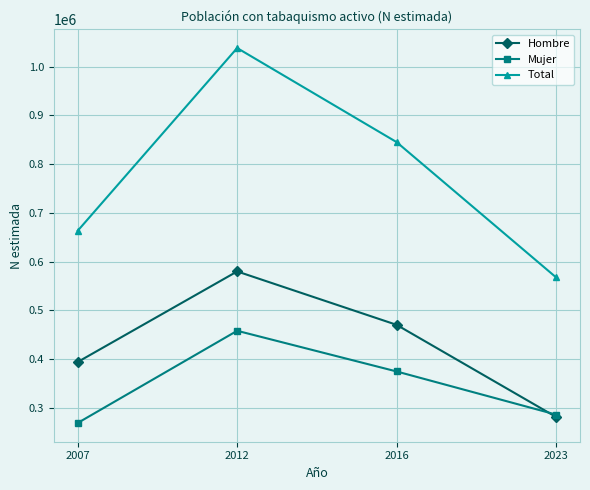

Which series has the largest range (max minus min)?

Total